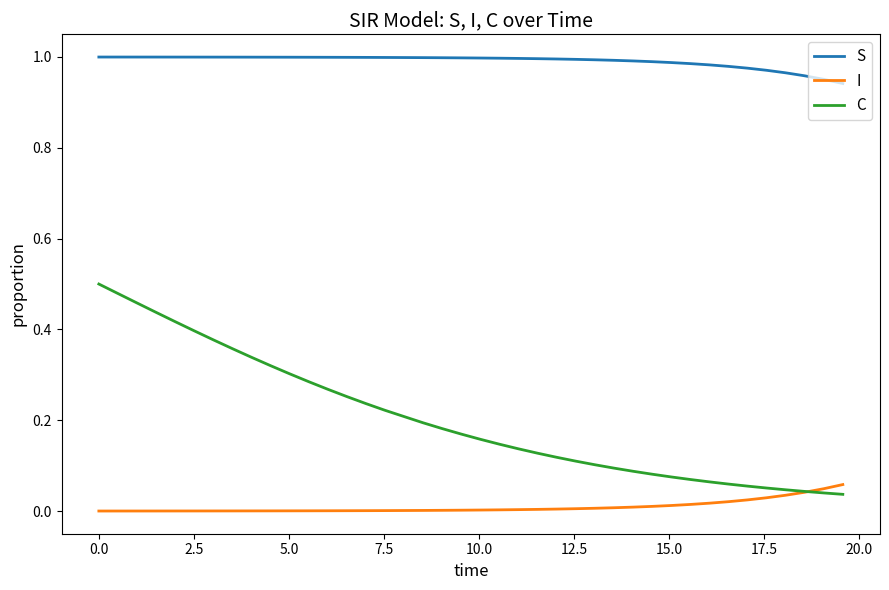

Count the number of data series in this chart.

3